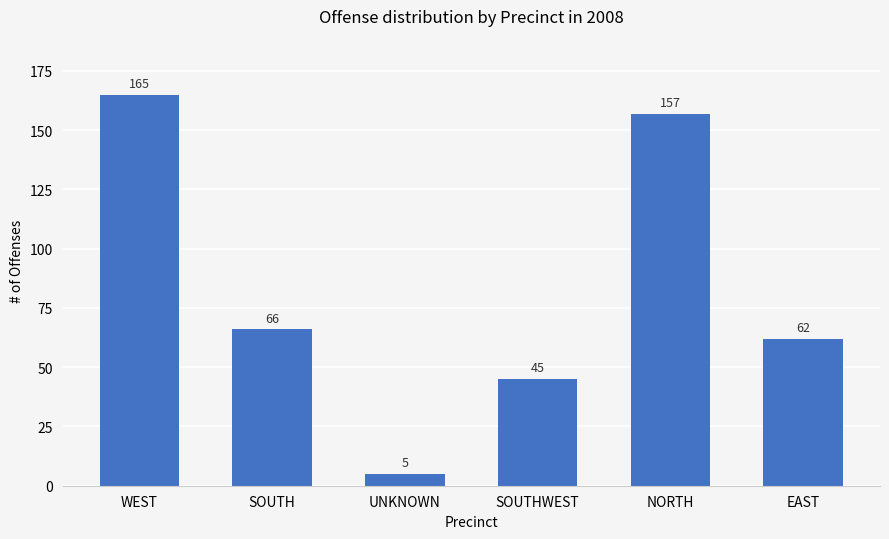

How many data points are less than 66?

3